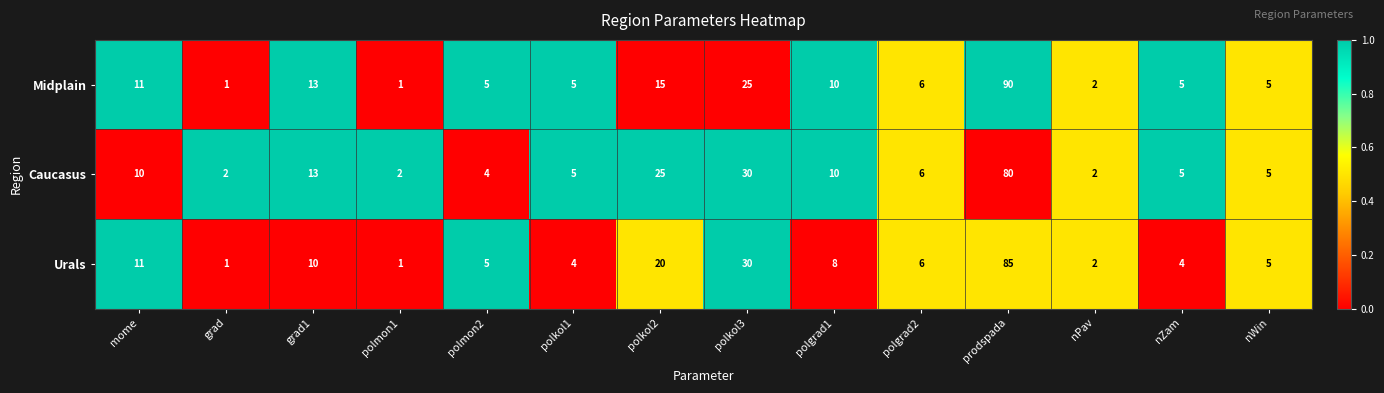

Between grad1 and polmon1, which series saw the biggest shift?

Midplain